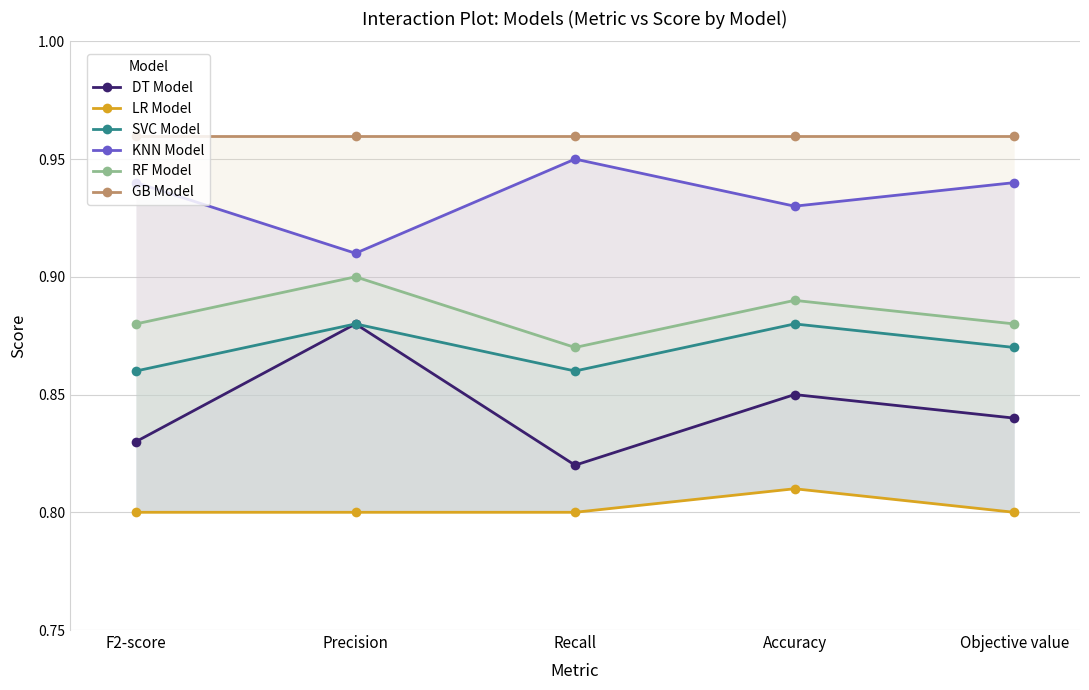

What is the label of the 3rd point from the left?

Recall